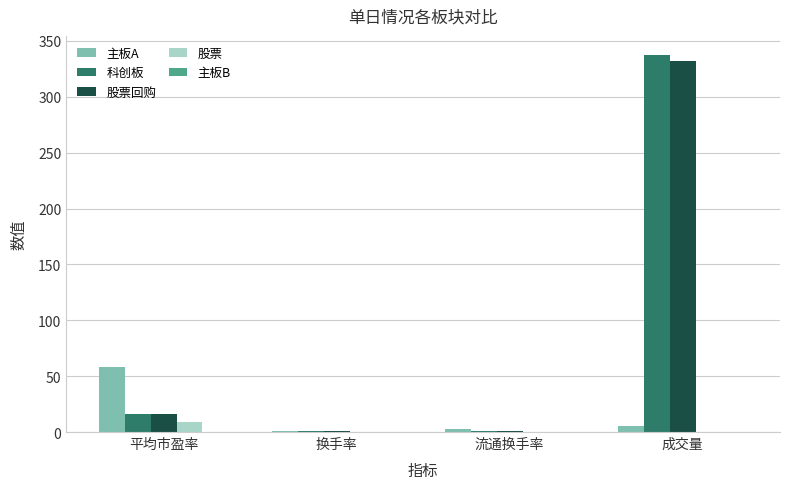

How many groups of bars are there?

4